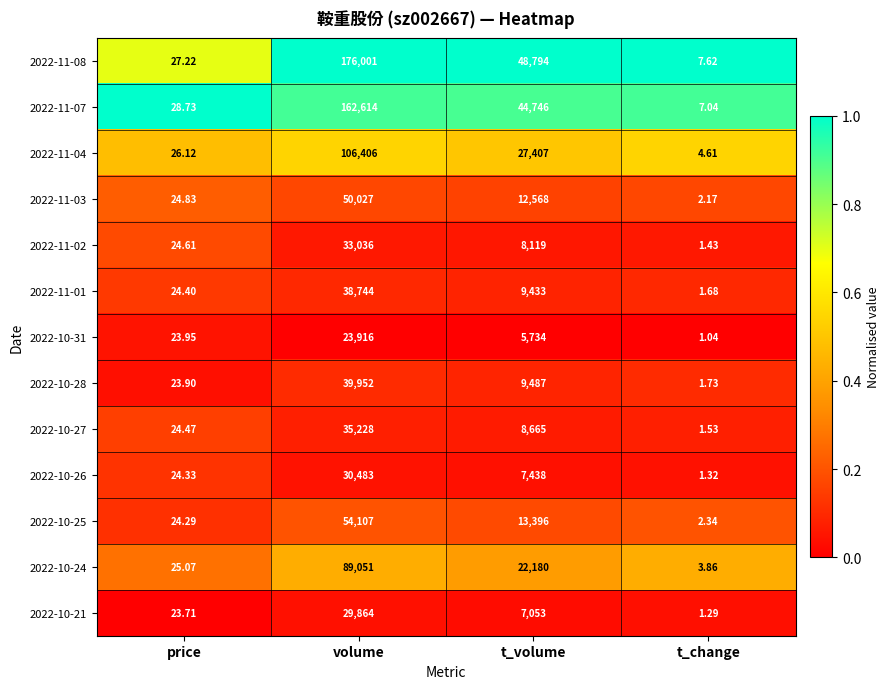

Count the number of categories in the chart.

4